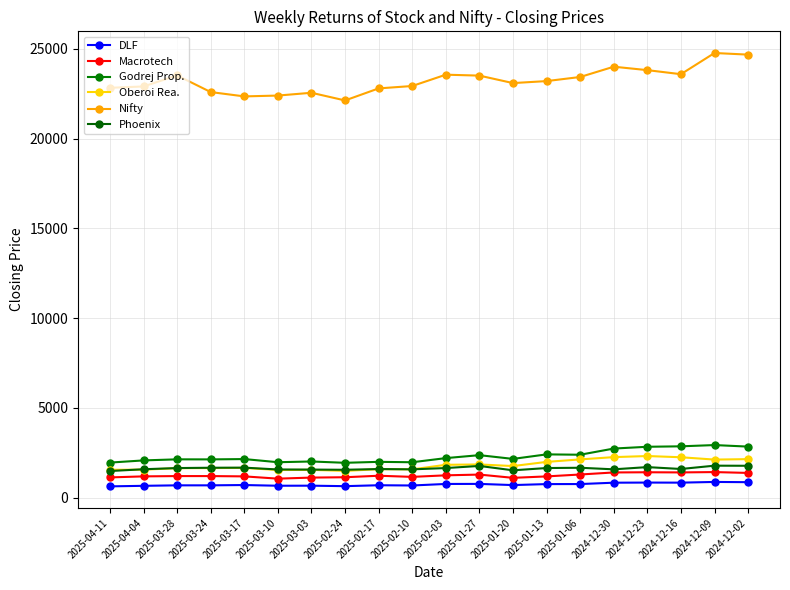

Which category has the lowest value in the Oberoi Rea. series?

2025-02-24